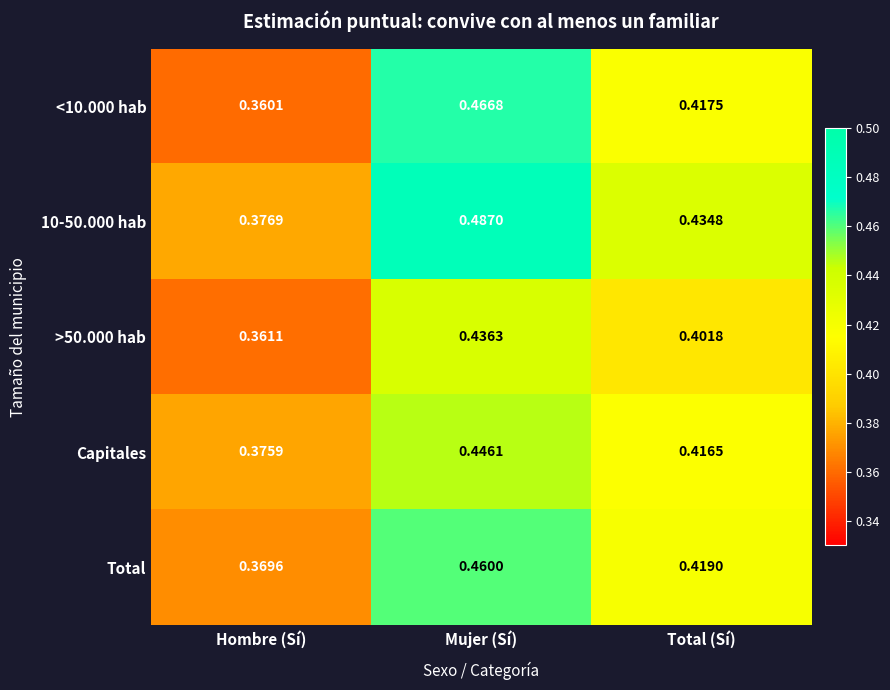

At which label is <10.000 hab closest to 0?

Hombre (Sí)